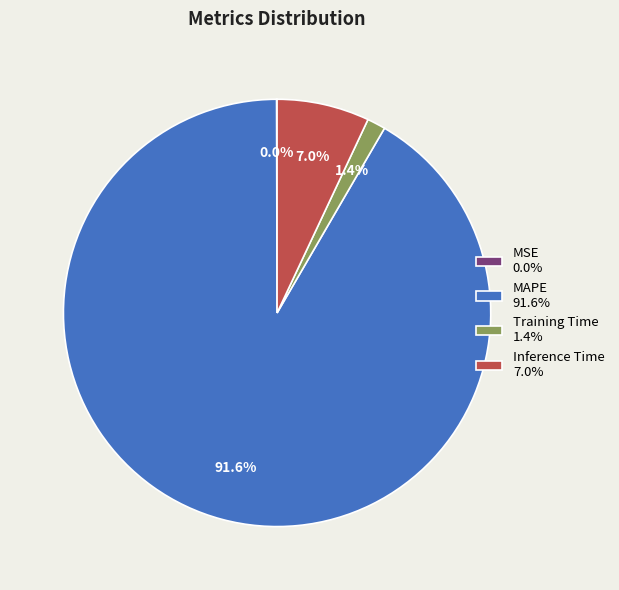

Combined, what portion of the pie is Inference Time 7.0% and Training Time 1.4%?

8.4%